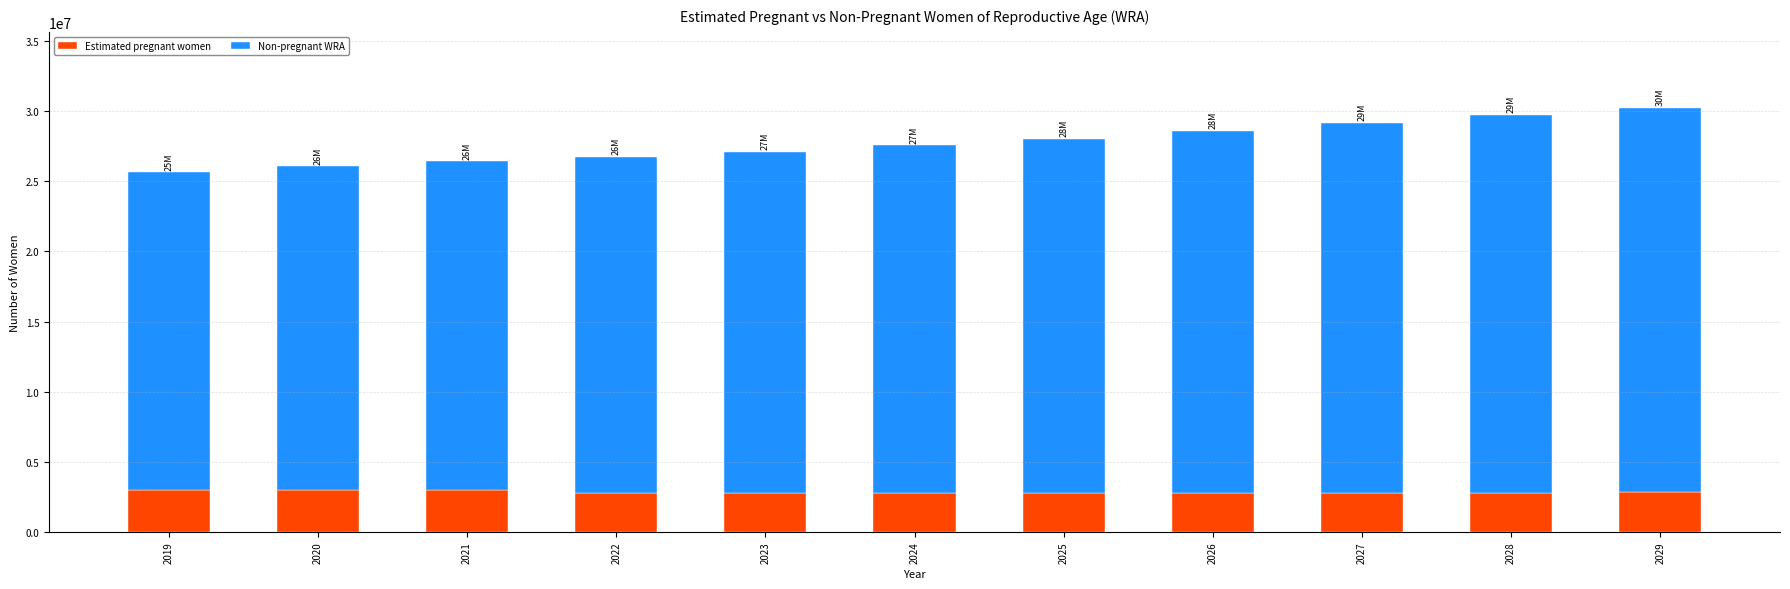

What are all the series names shown in the legend?

Estimated pregnant women, Non-pregnant WRA